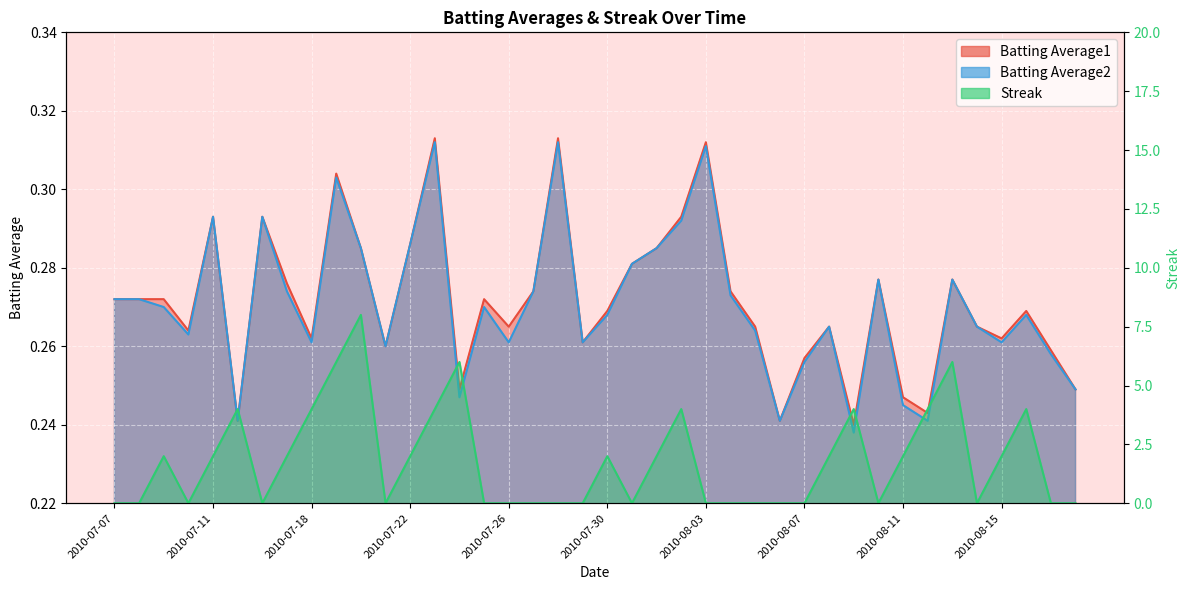

What is the label of the 5th point from the left?

2010-07-11